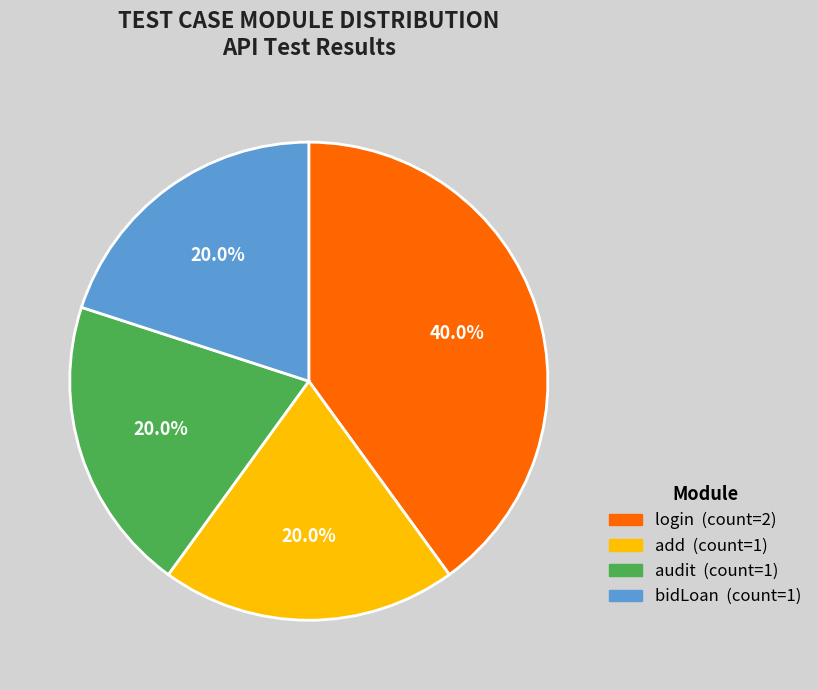

To the nearest percent, what percentage of the pie is login?

40%